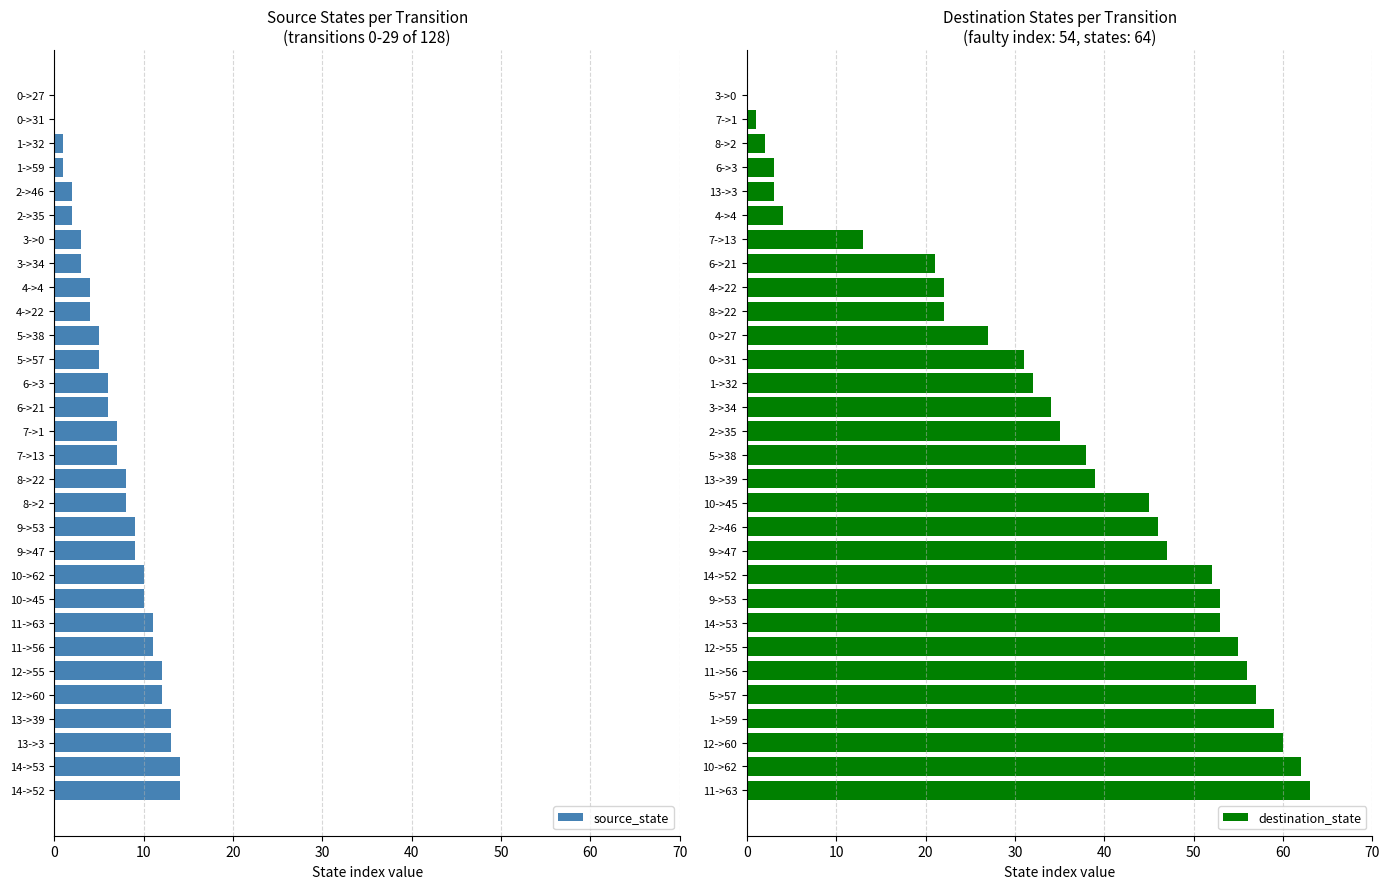

How many series are shown in this chart?

2